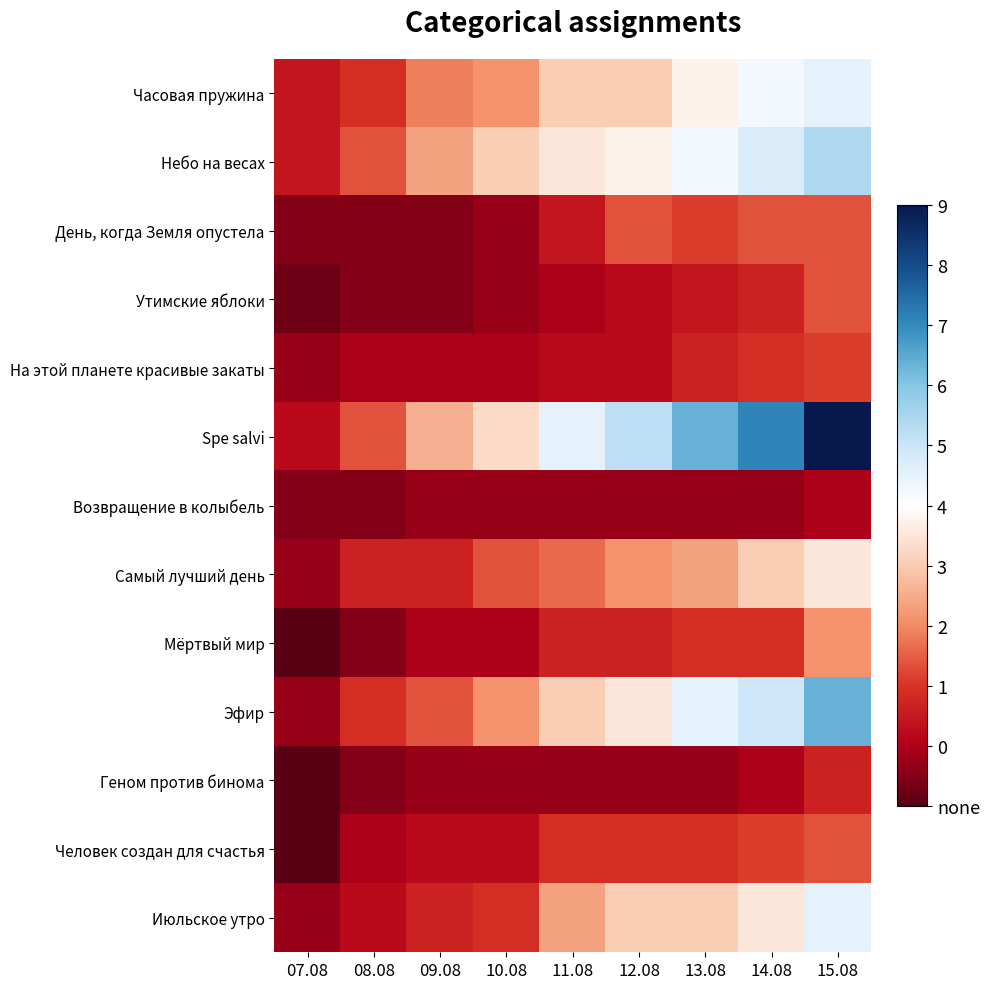

Between 07.08 and 10.08, which is larger?

10.08